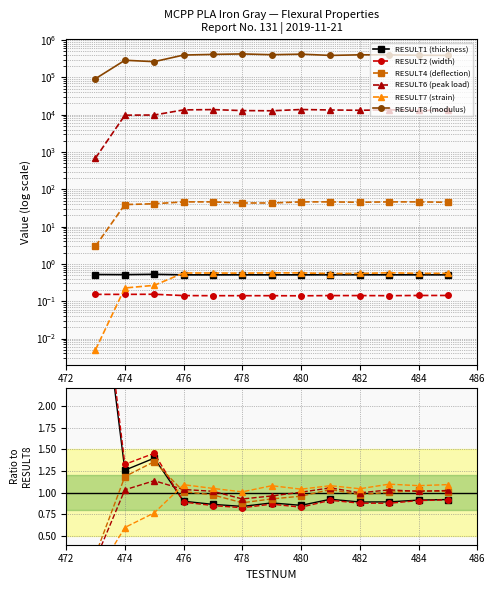

Does the chart display data point markers on the line(s)?

Yes